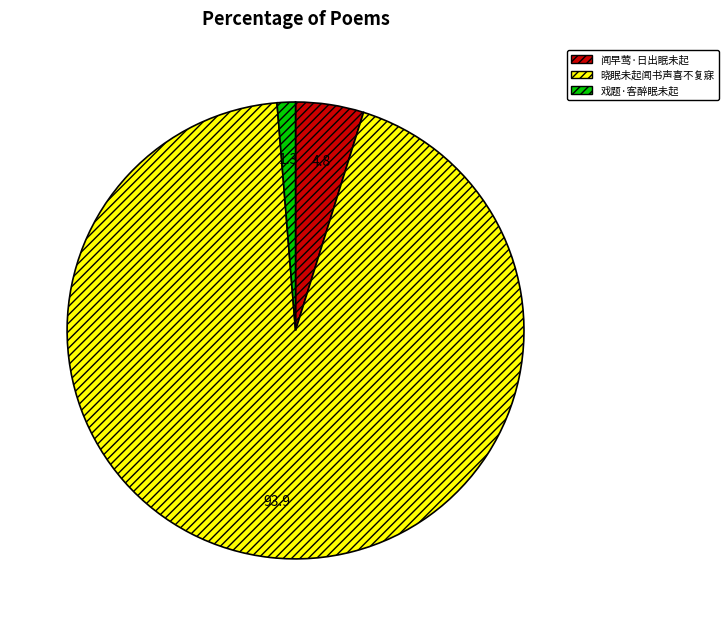

Combined, do 闻早莺·日出眠未起 and 晓眠未起闻书声喜不复寐 account for over 50%?

Yes